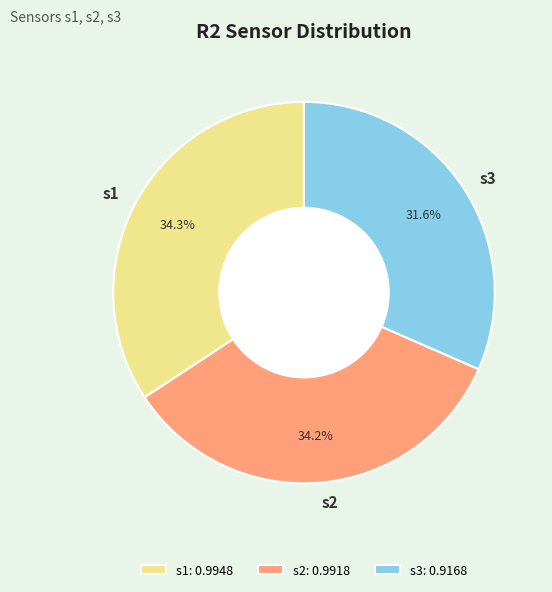

Is the sum of s3 and s2 greater than half?

Yes